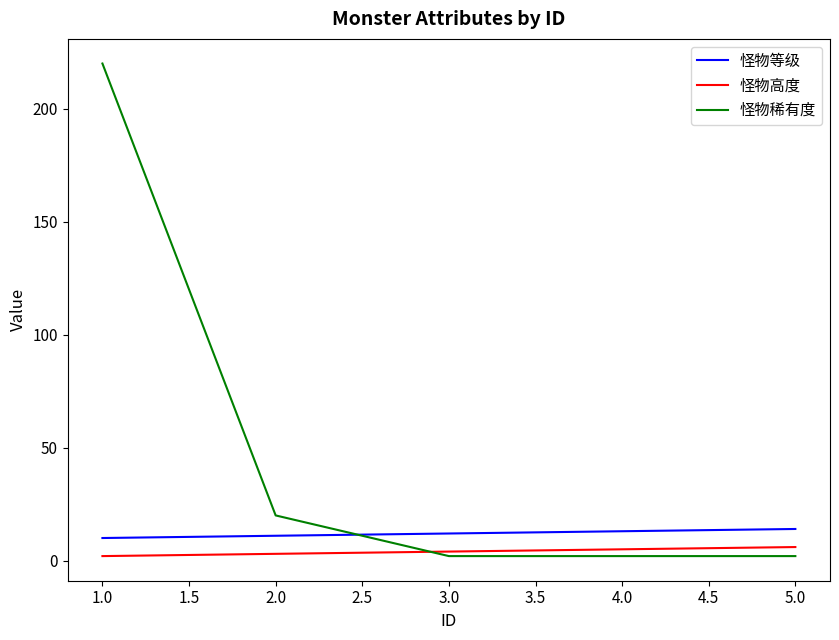

Does the chart have visible grid lines?

No